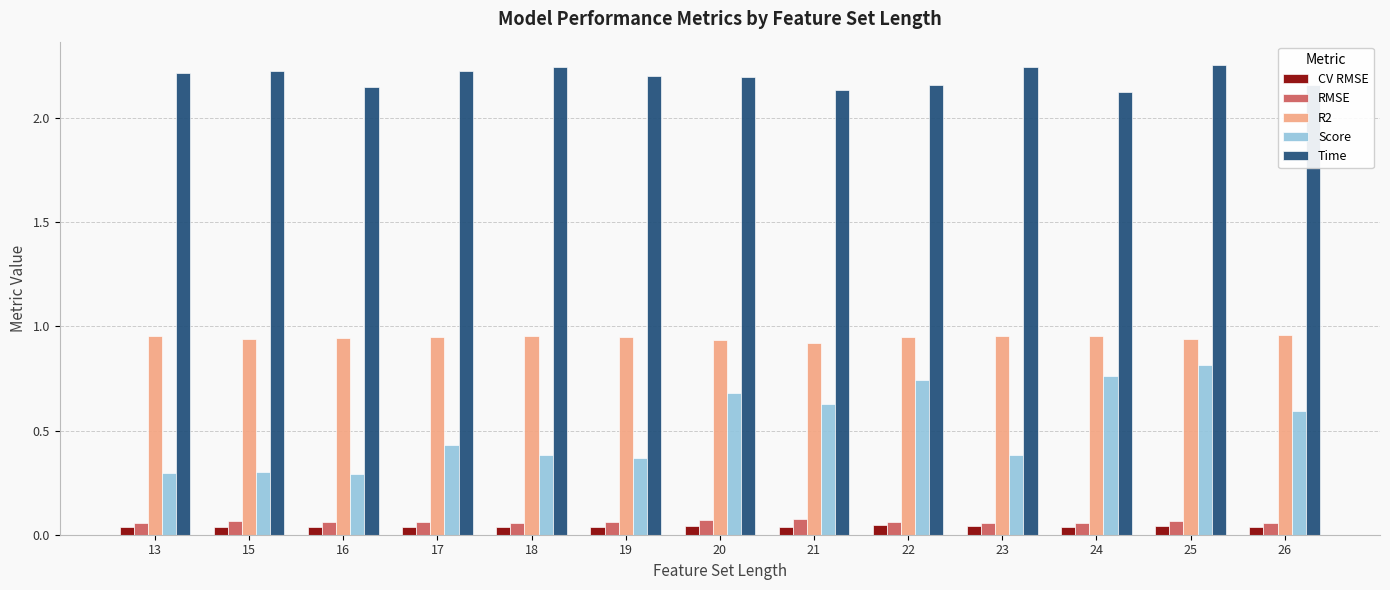

Between 16 and 22, which series saw the biggest shift?

Score